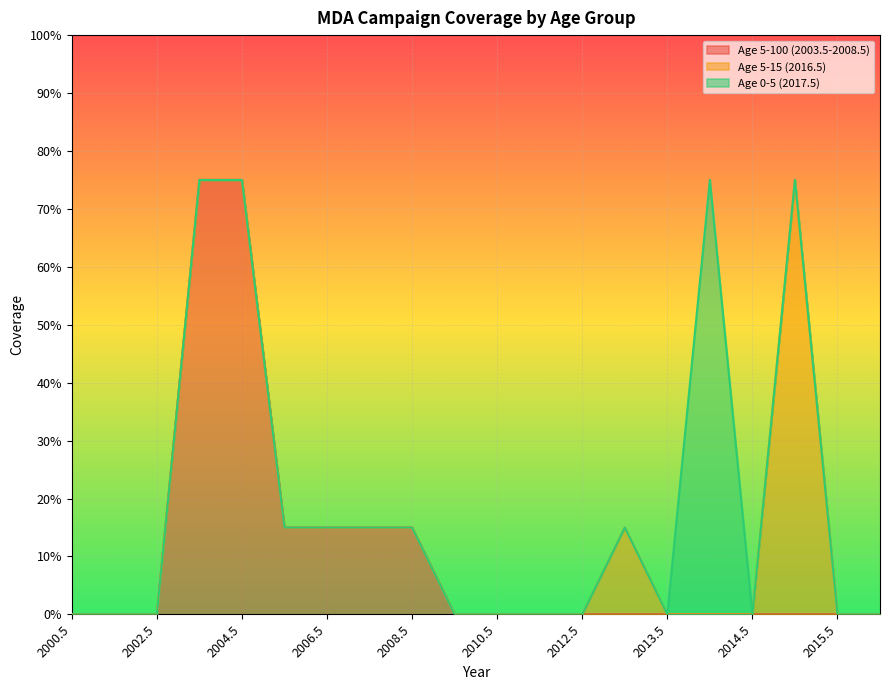

Reading left to right, extract all data points from this chart.

Age 5-100 (2003.5-2008.5): 0.0	0.0	0.0	0.8	0.8	0.1	0.1	0.1	0.1	0.0	0.0	0.0	0.0	0.0	0.0	0.0	0.0	0.0	0.0	0.0
Age 5-15 (2016.5): 0.0	0.0	0.0	0.0	0.0	0.0	0.0	0.0	0.0	0.0	0.0	0.0	0.0	0.1	0.0	0.0	0.0	0.8	0.0	0.0
Age 0-5 (2017.5): 0.0	0.0	0.0	0.0	0.0	0.0	0.0	0.0	0.0	0.0	0.0	0.0	0.0	0.0	0.0	0.8	0.0	0.0	0.0	0.0